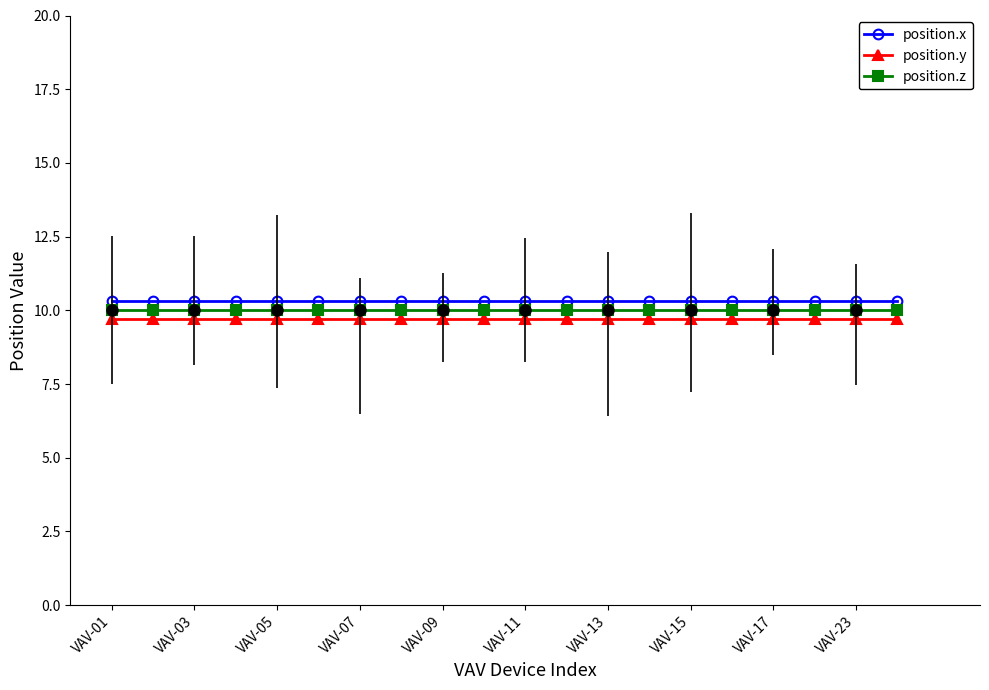

True or false: position.y and position.z intersect in this chart.

False